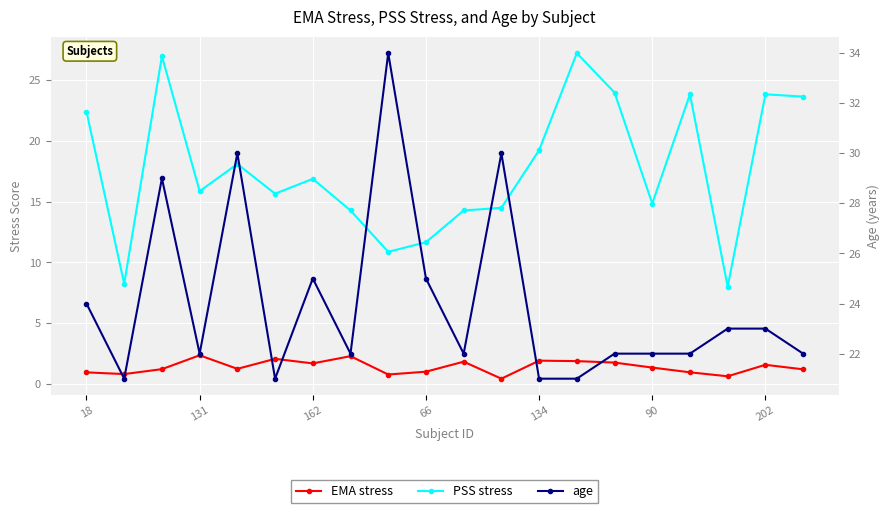

Reading left to right, what are all the values shown in this chart?

EMA stress: 0.9	0.8	1.2	2.4	1.2	2.1	1.7	2.3	0.8	1.0	1.8	0.4	1.9	1.9	1.8	1.3	0.9	0.6	1.6	1.2
PSS stress: 22.4	8.2	27.0	15.9	18.1	15.7	16.9	14.3	10.9	11.7	14.3	14.5	19.2	27.2	24.0	14.9	23.9	8.0	23.9	23.7
age: 24.0	21.0	29.0	22.0	30.0	21.0	25.0	22.0	34.0	25.0	22.0	30.0	21.0	21.0	22.0	22.0	22.0	23.0	23.0	22.0